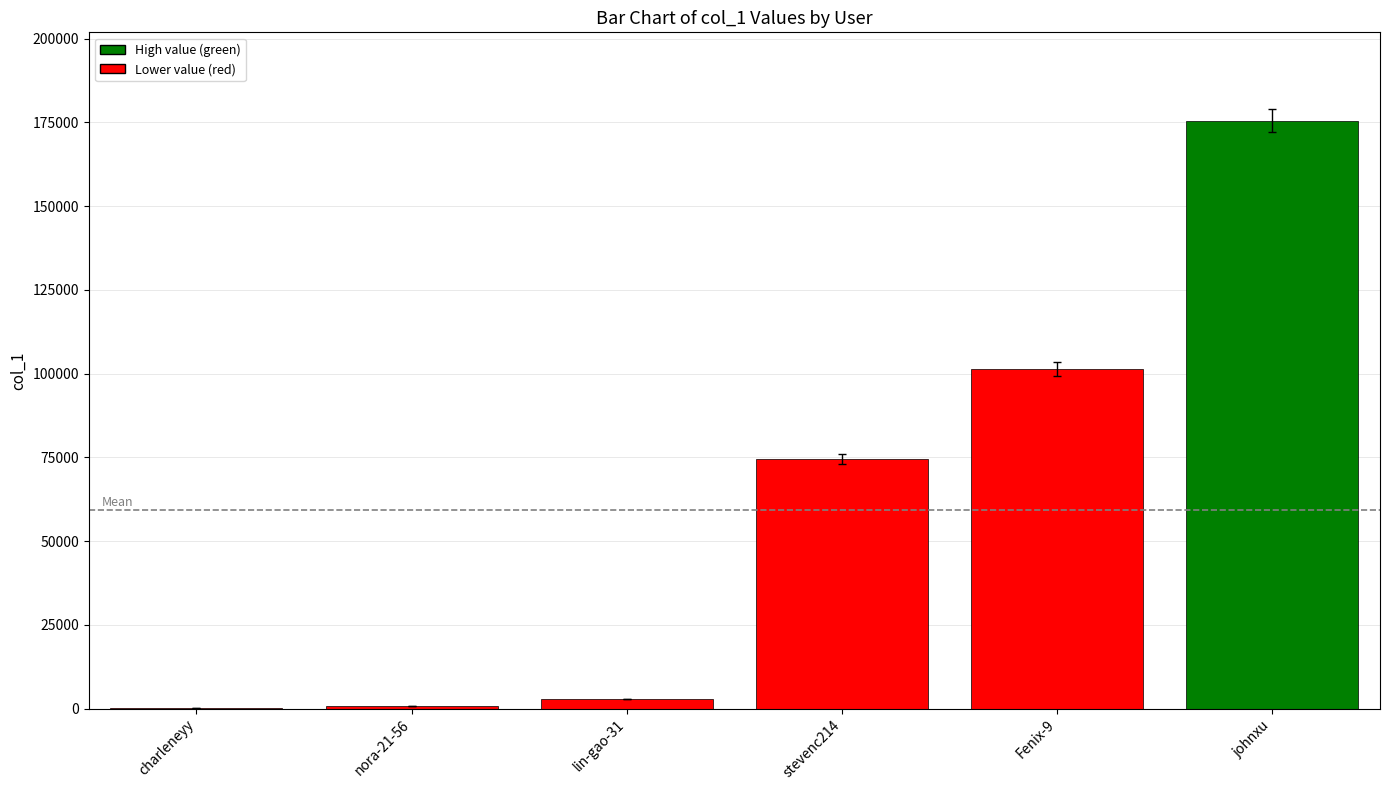

Count the number of data series in this chart.

1